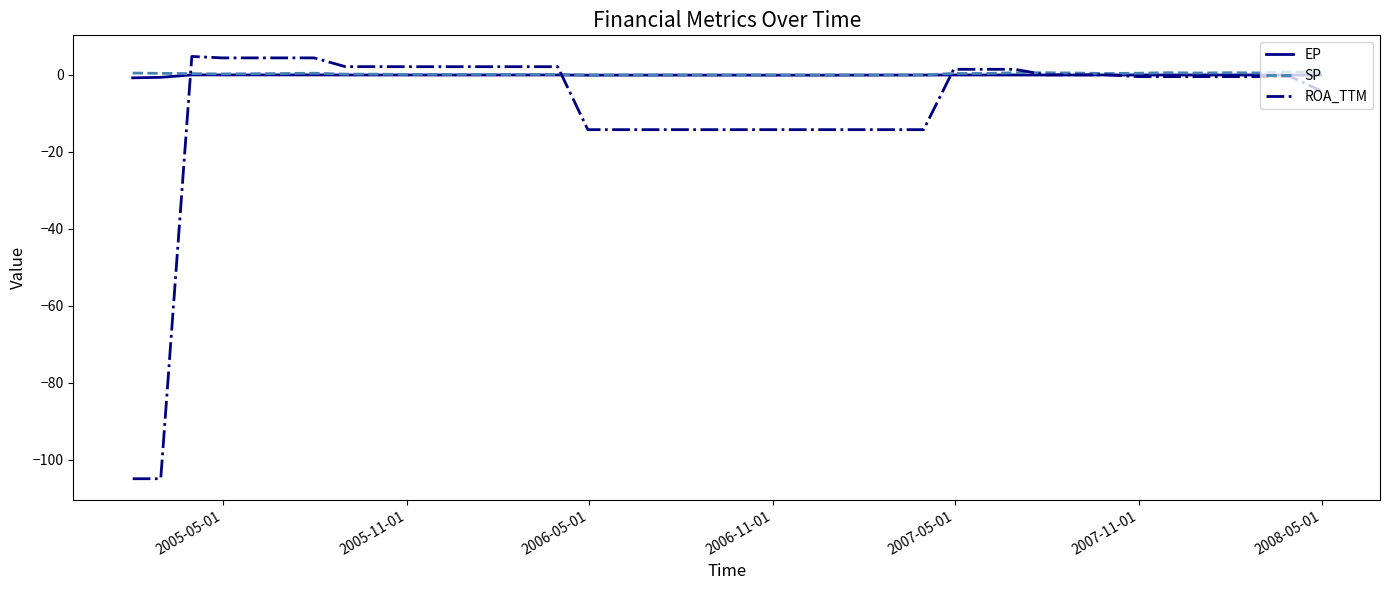

What is the smallest value displayed?

-104.9